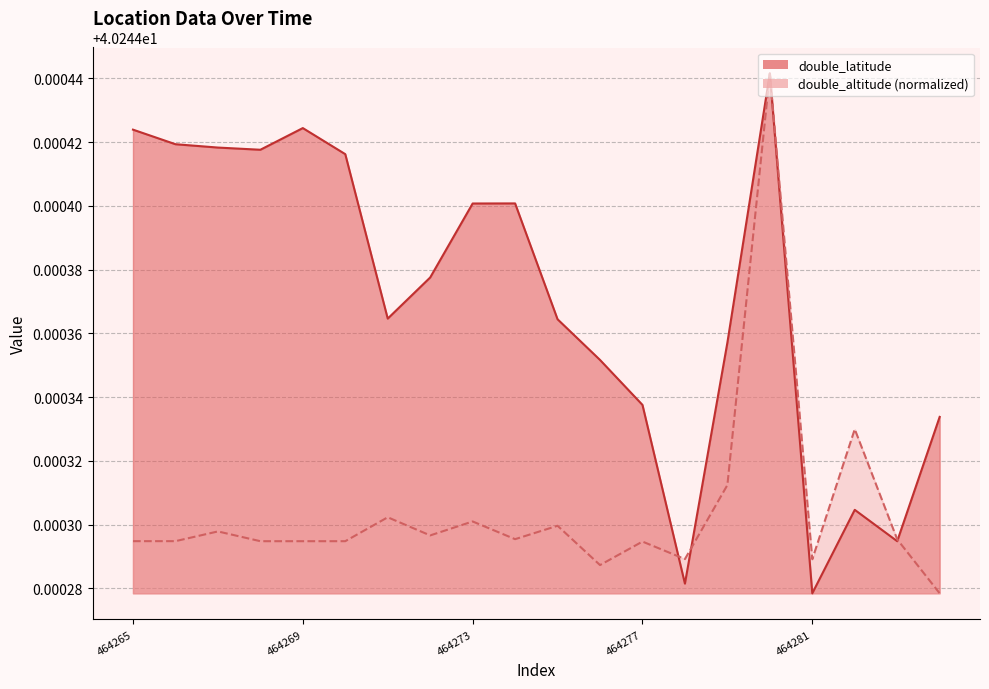

Count the number of categories in the chart.

20